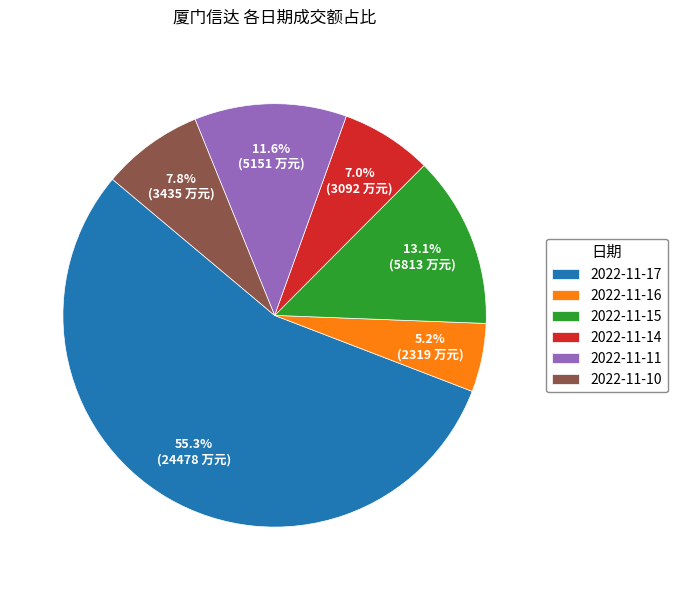

To the nearest percent, what is the average slice percentage?

17%